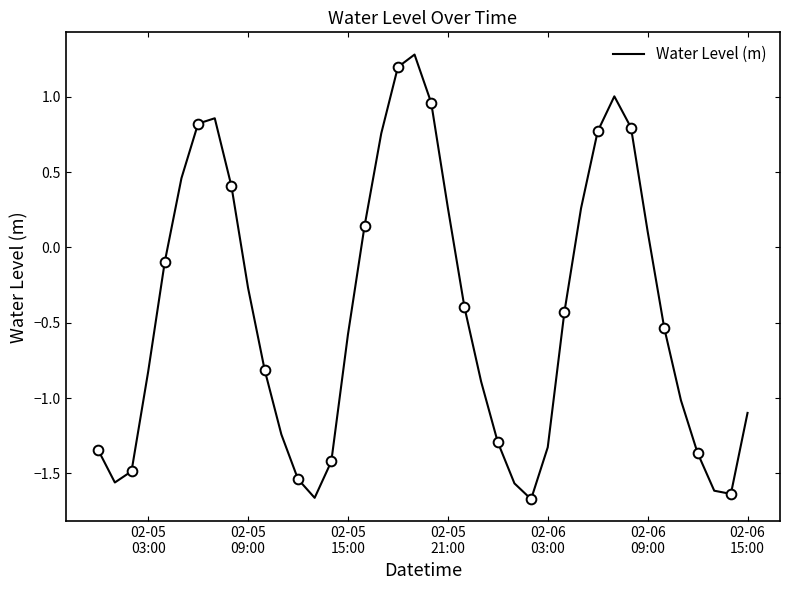

What is the sum of all values?

-17.6